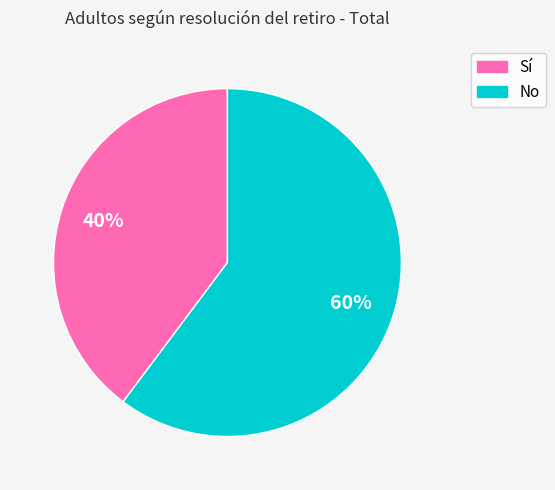

What is the majority slice?

No